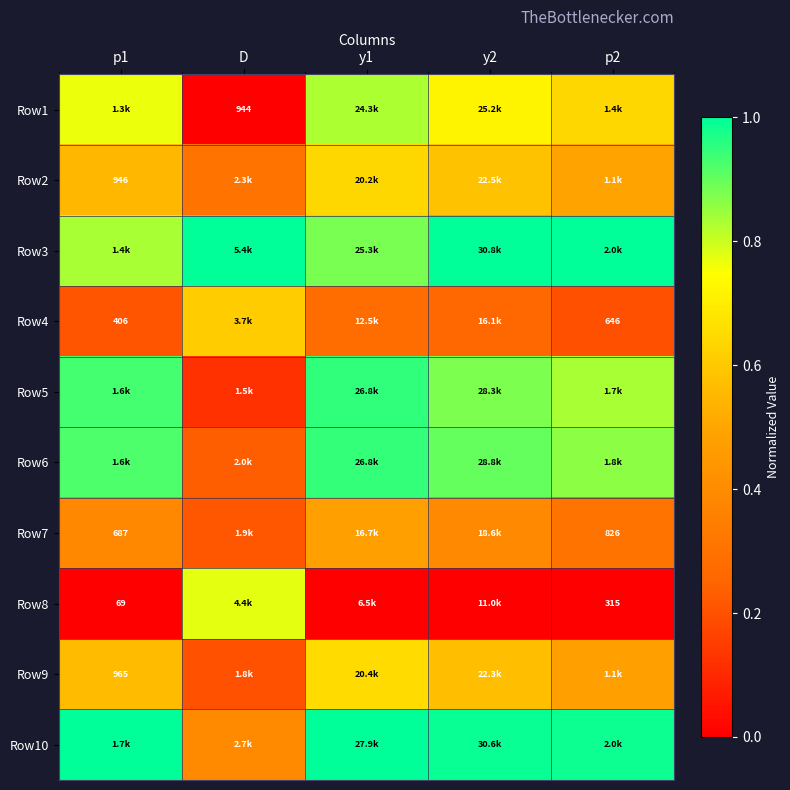

At which label does Row6 reach its peak?

y1